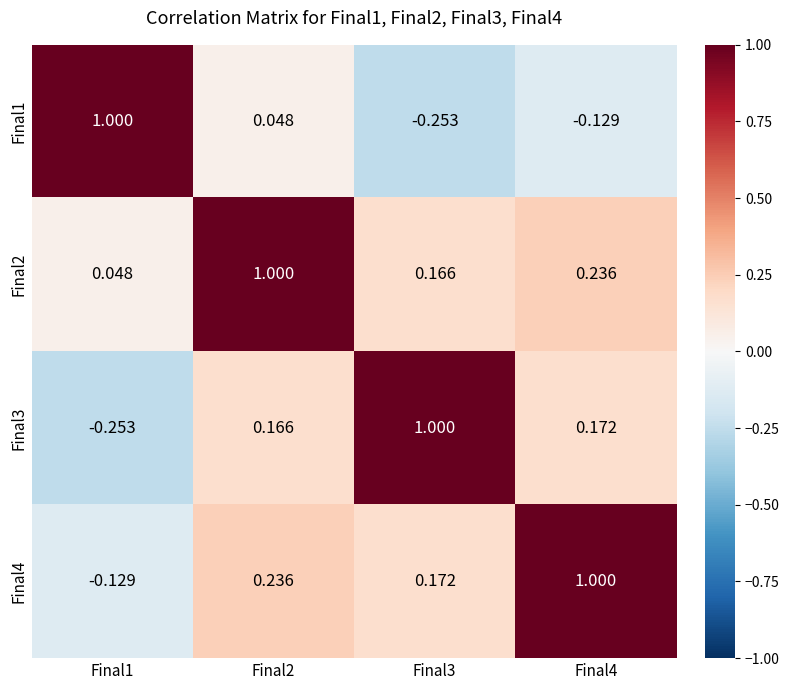

How many data points in Final3 are above 0?

3